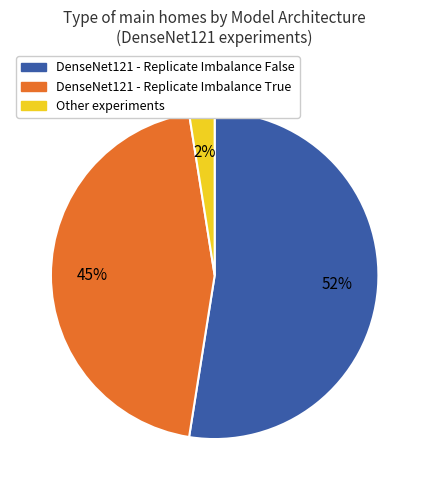

To the nearest percent, what is the average slice percentage?

33%